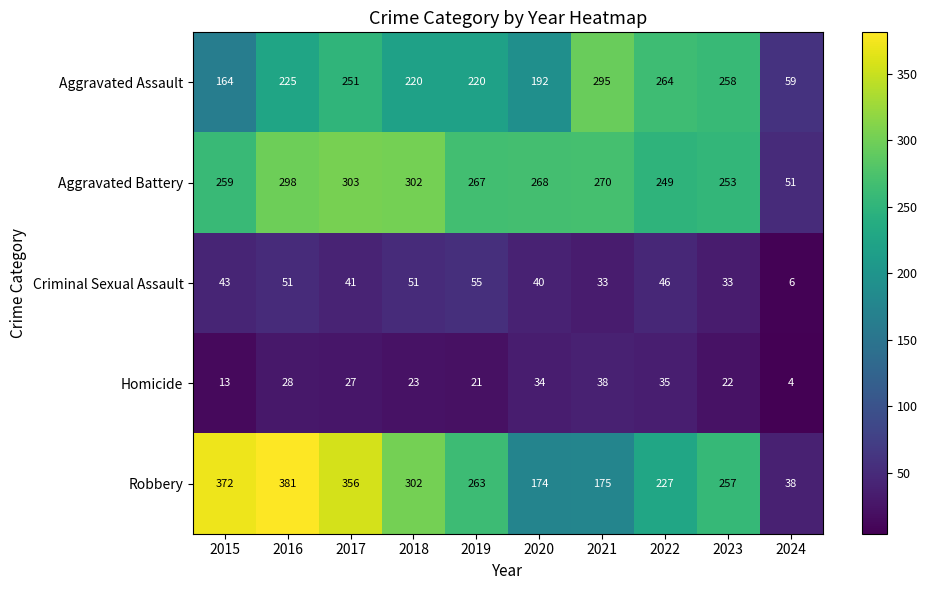

What is the total value across all series at 2015?

851